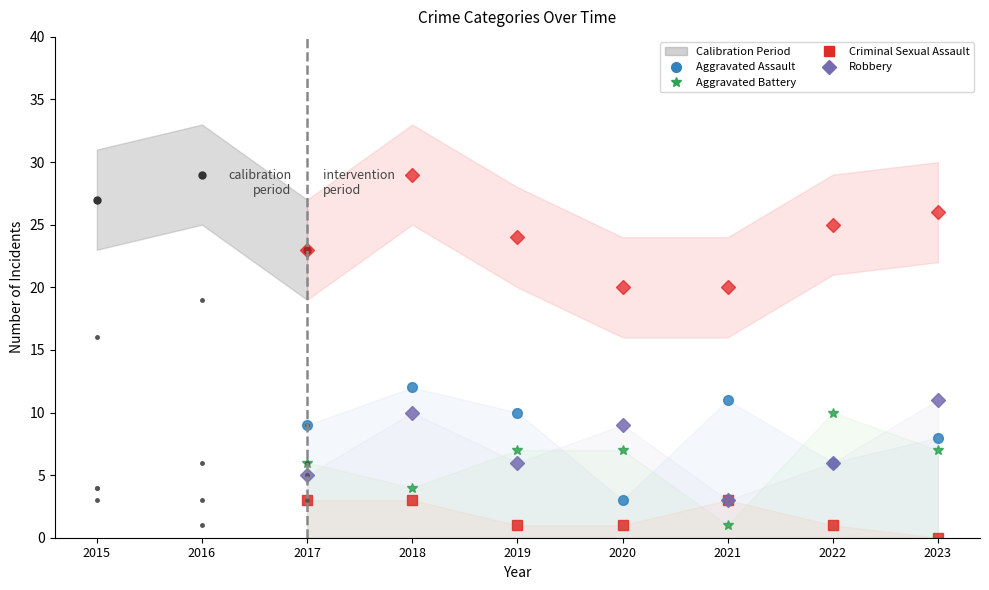

Where does the Aggravated Assault series first go above 9?

2018